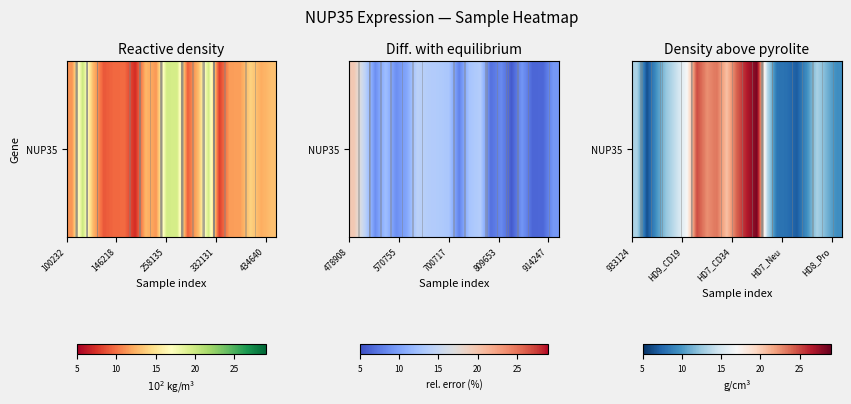

What is the difference between the second highest and minimum values?

20.1